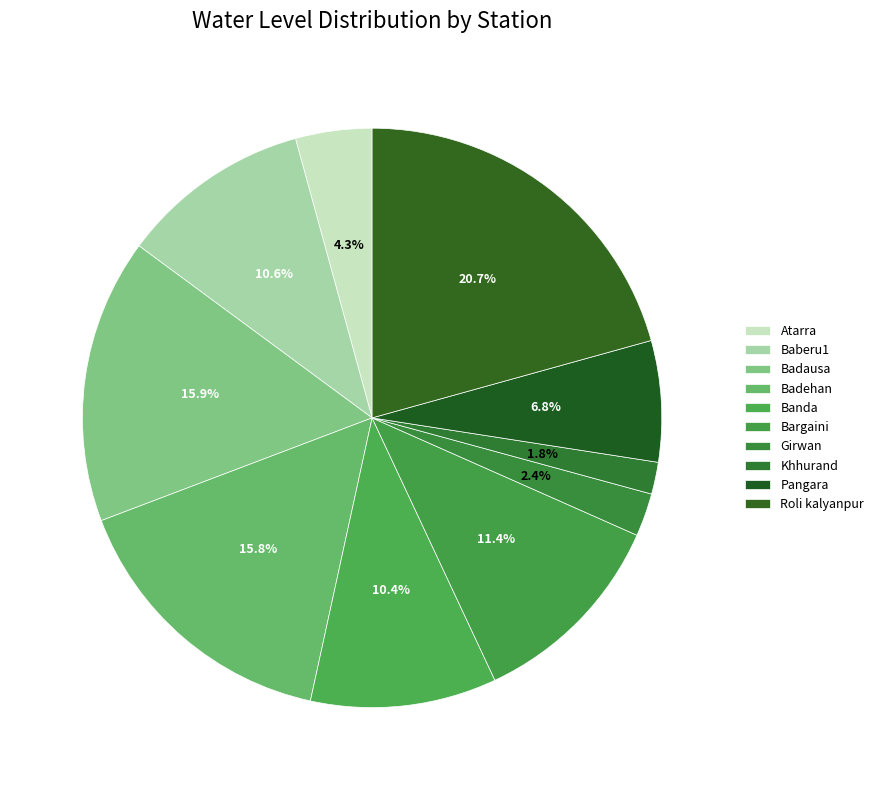

What is the total percentage of Khhurand and Banda?

12.2%